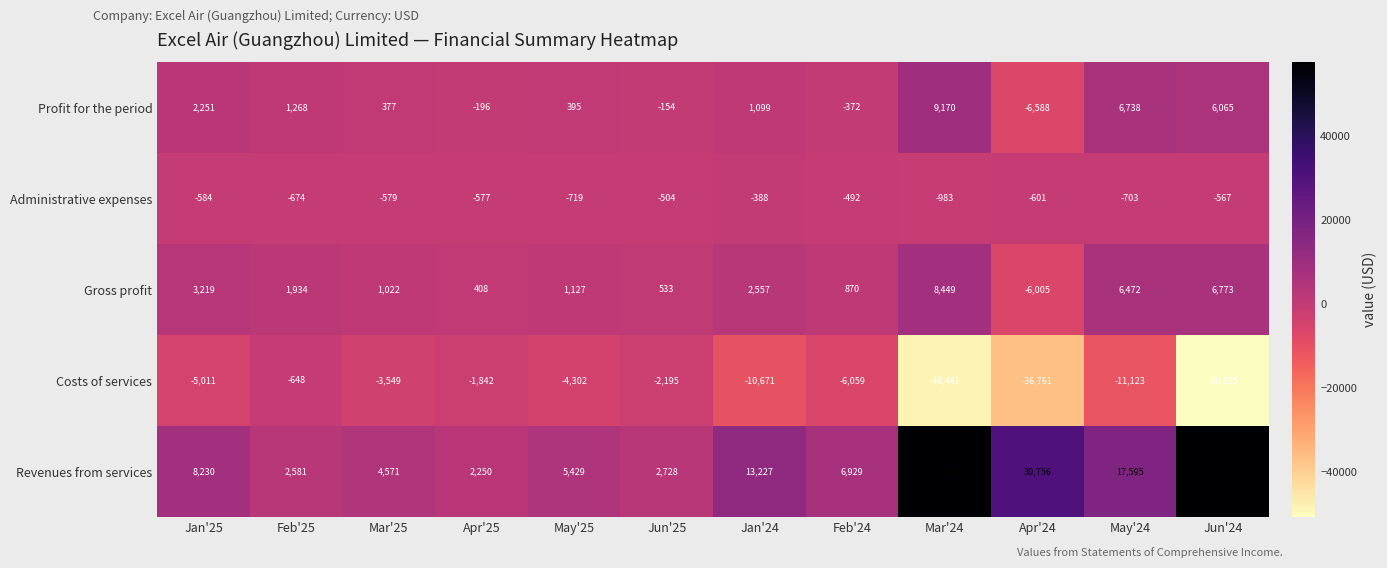

True or false: Profit for the period has a value of -196 at Apr'25.

True